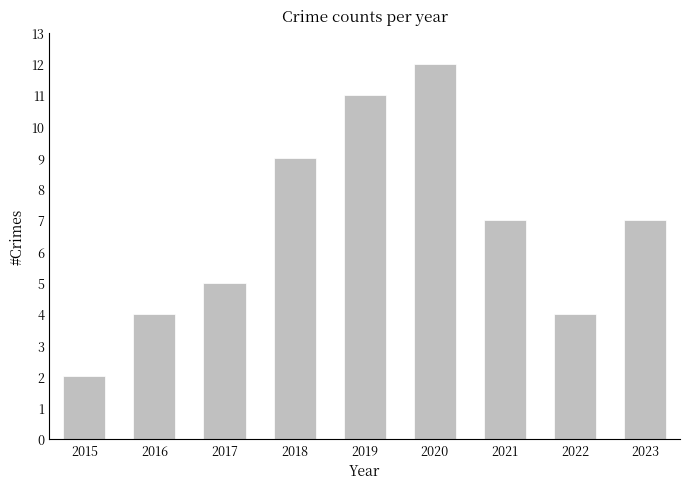

Are the bars horizontal?

No